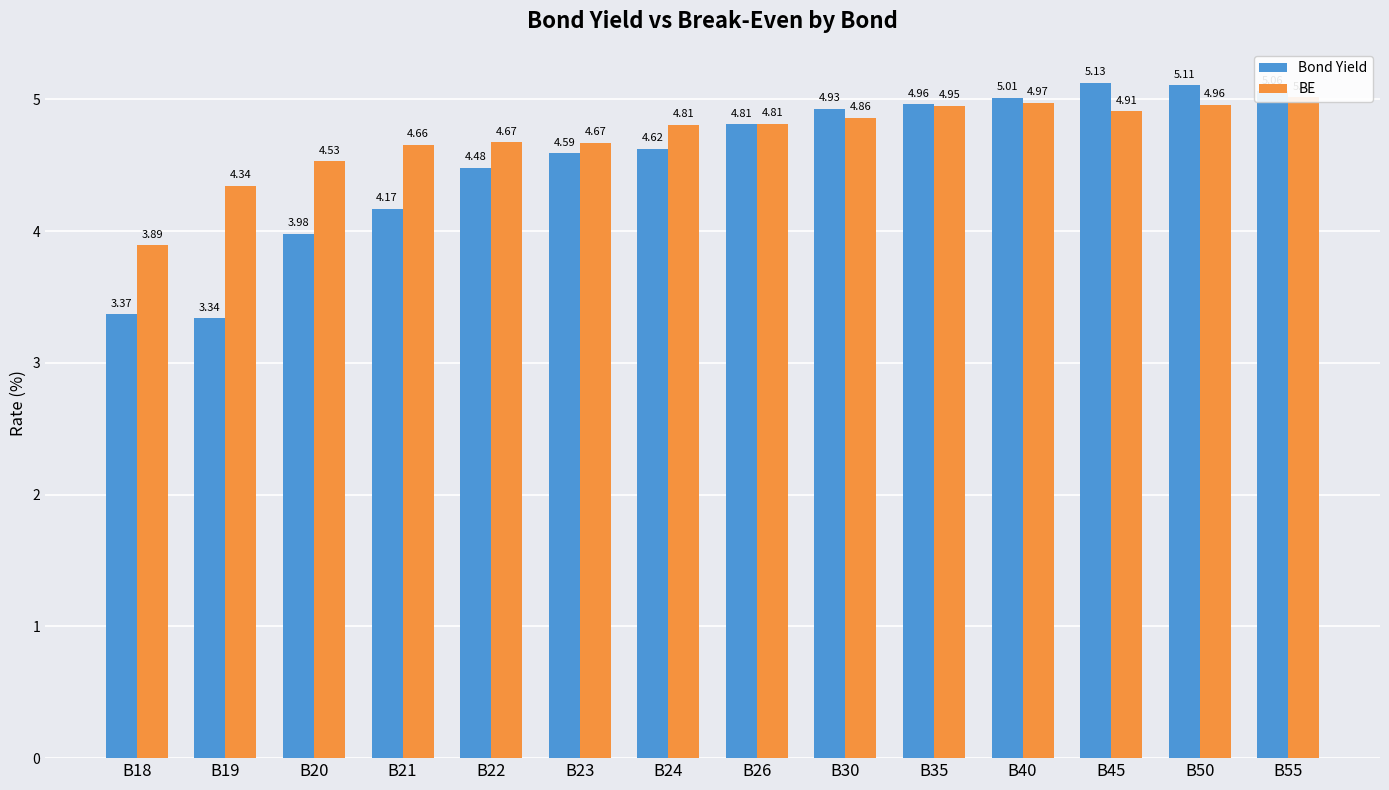

Is the value of Bond Yield at B24 greater than the value of BE at B24?

No